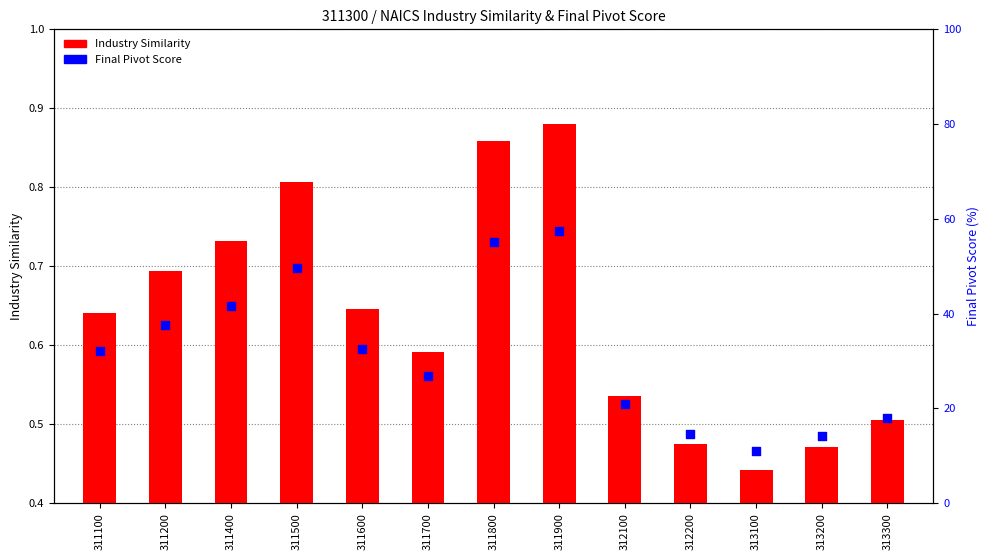

Which series has the widest spread of Y values?

Final Pivot Score